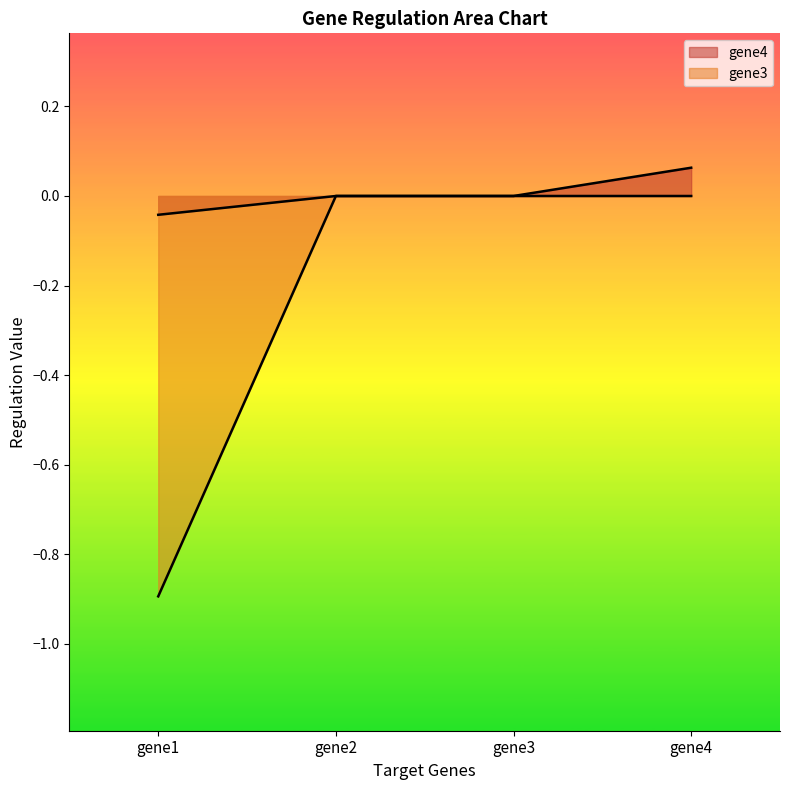

True or false: gene4 has a value of 0.1 at gene4.

True